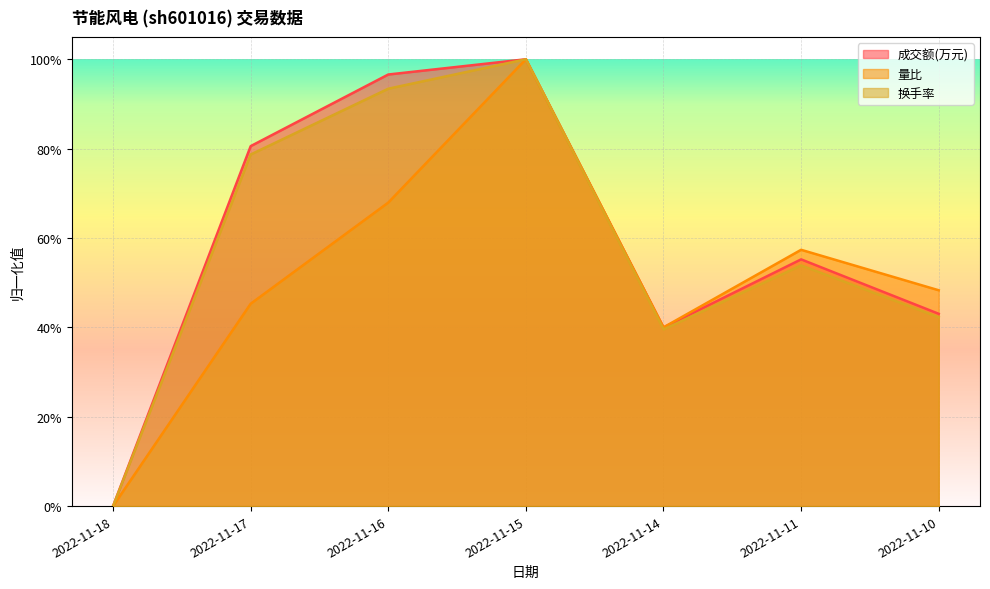

How many positive values does the 量比 series have?

6